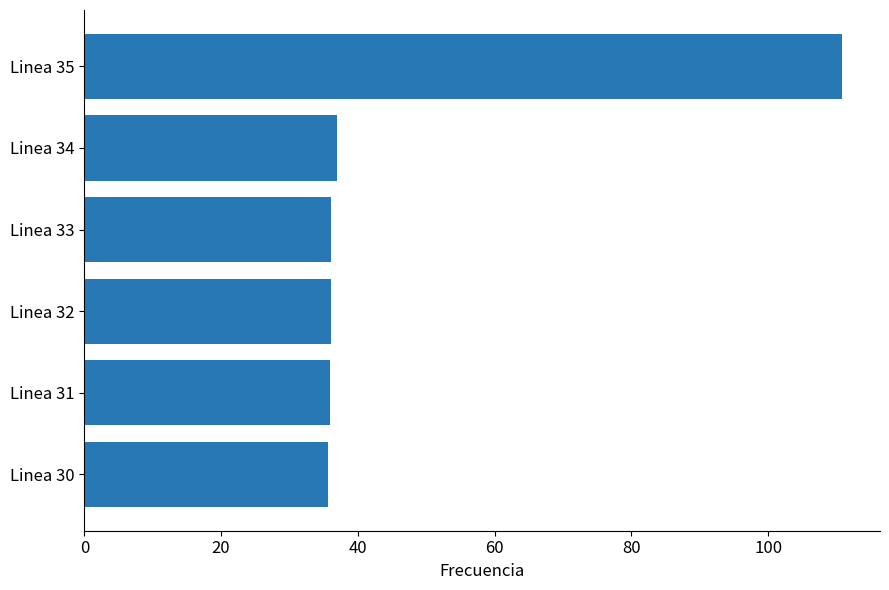

Which category has the highest value across all series?

Linea 35